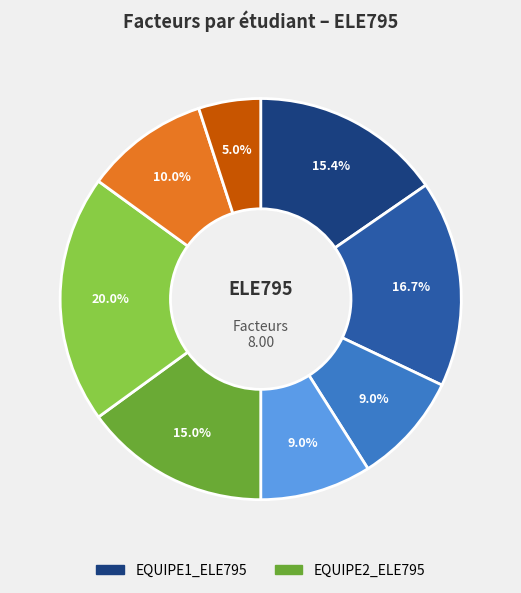

Is there a majority slice in this chart?

No